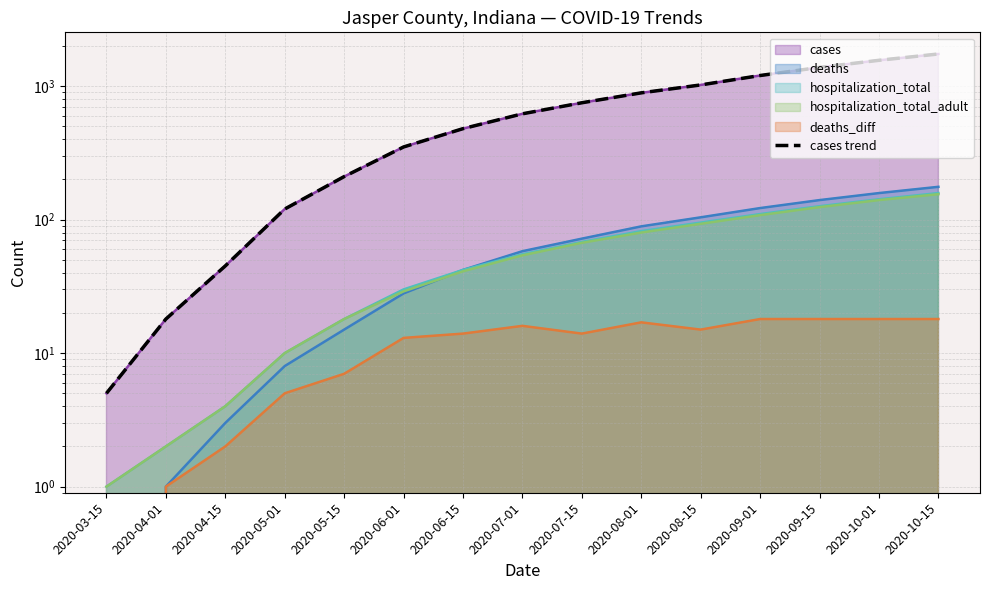

The chart shows a value of 890 at 2020-08-01. True or false?

True